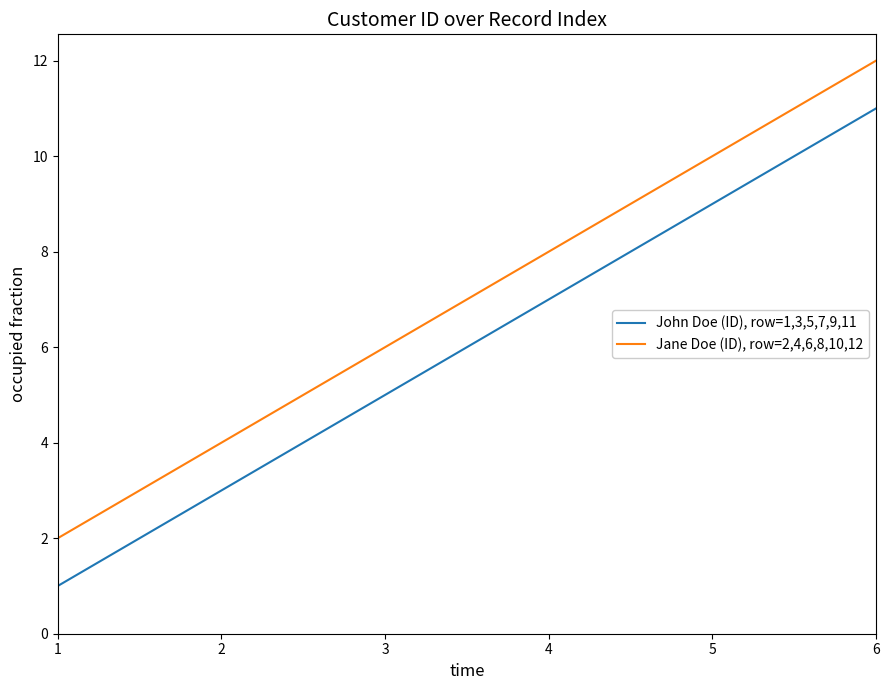

How many values in the John Doe (ID), row=1,3,5,7,9,11 series are below 7?

3